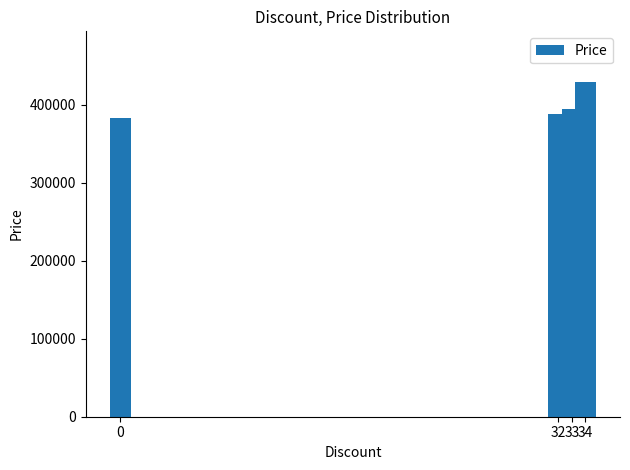

Which has a higher value, 34 or 0?

34